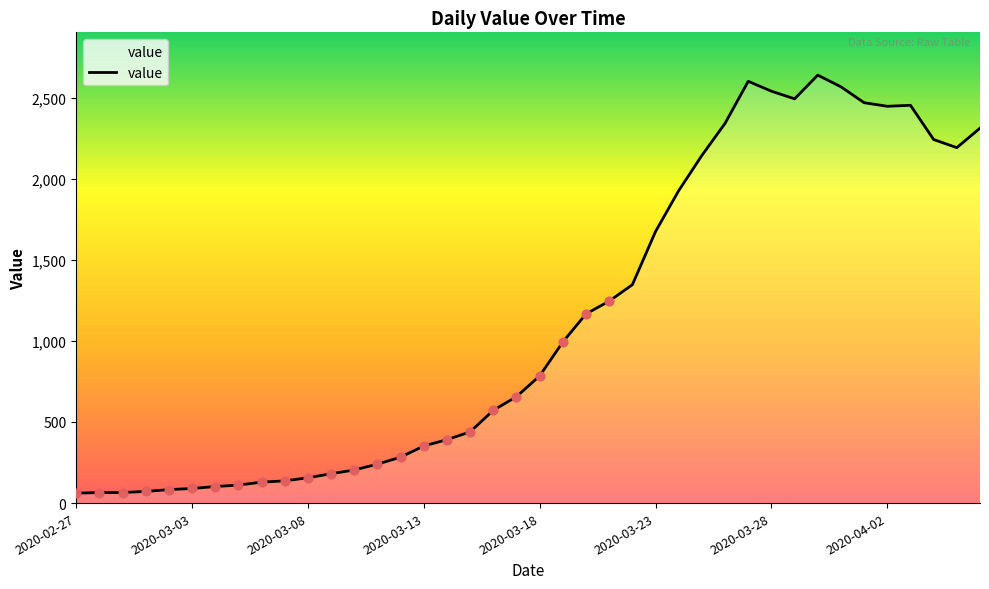

What is the maximum value shown in the chart?

2638